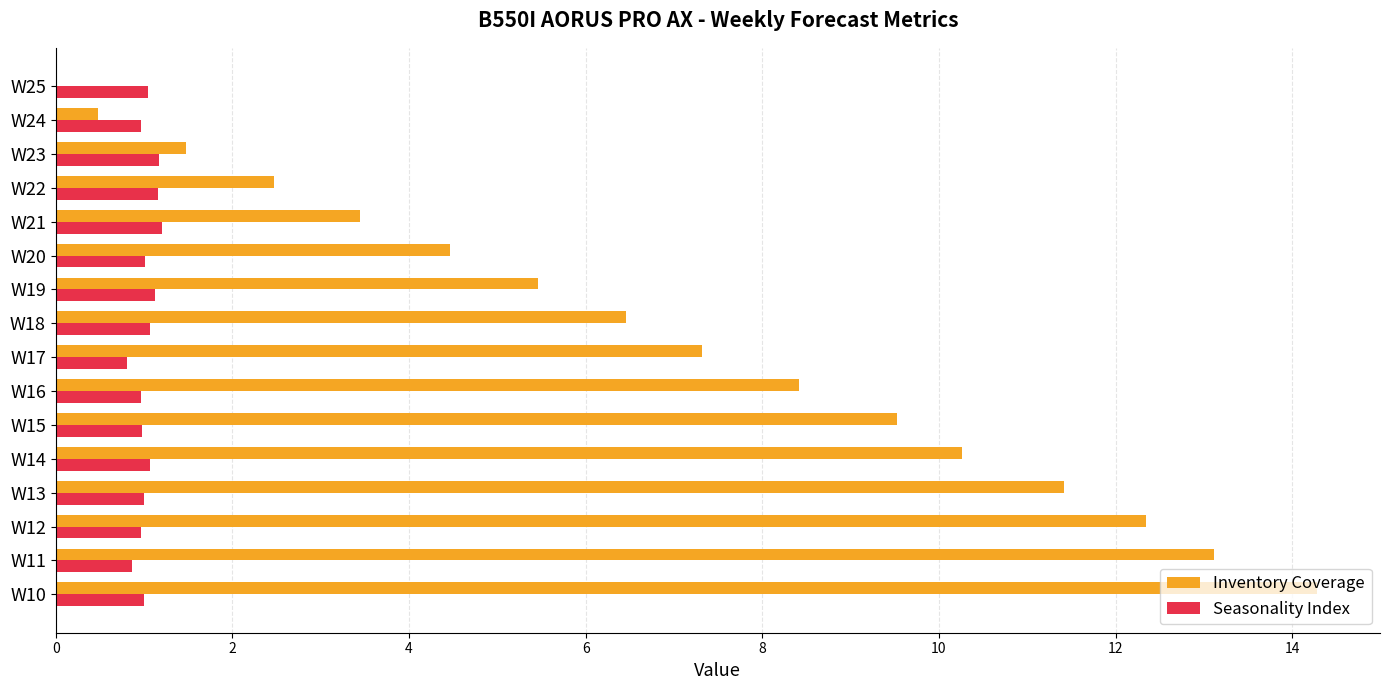

At which category is the sum across all series the highest?

W10